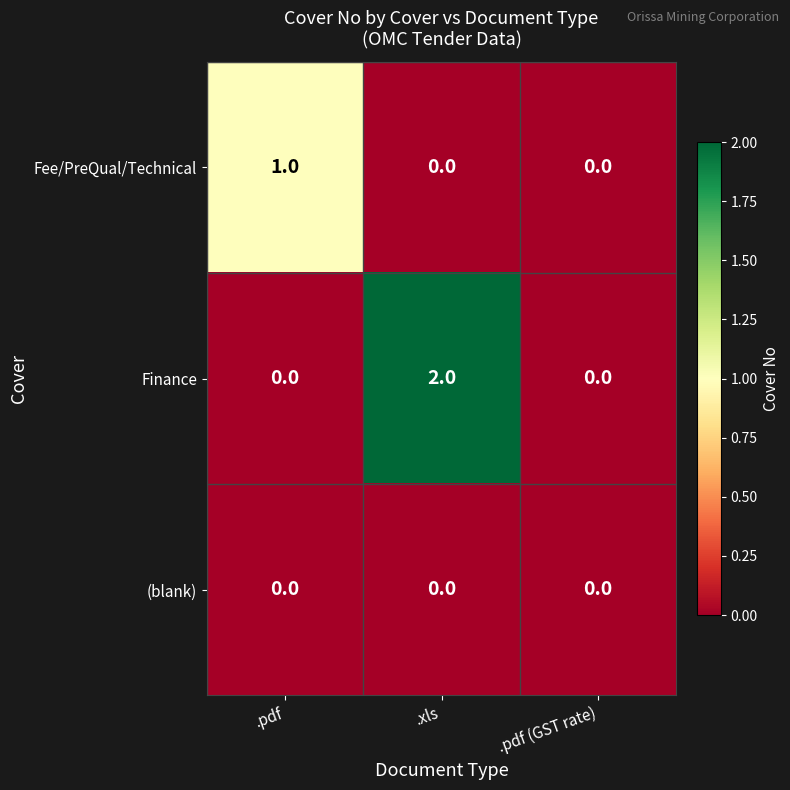

Reading left to right, list all the values displayed in this chart.

Fee/PreQual/Technical: 1	0	0
Finance: 0	2	0
(blank): 0	0	0